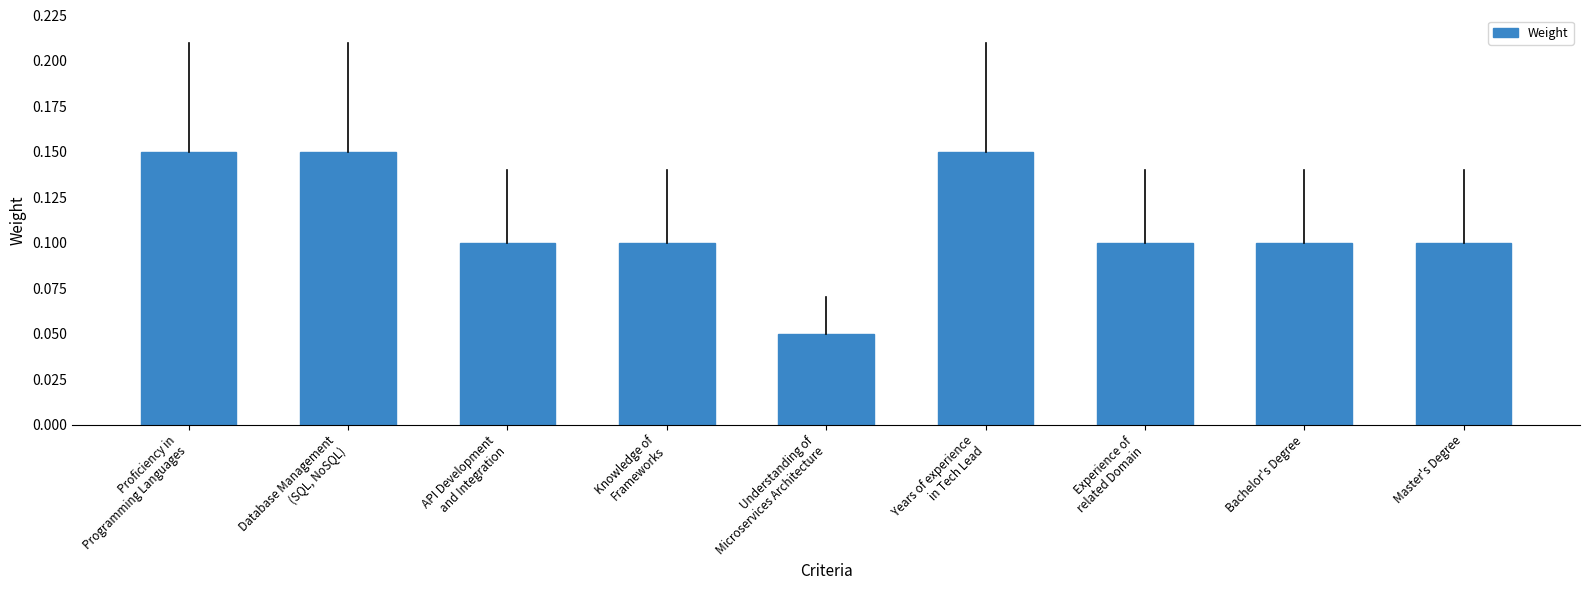

Count the values in the range 0 to 1.

9